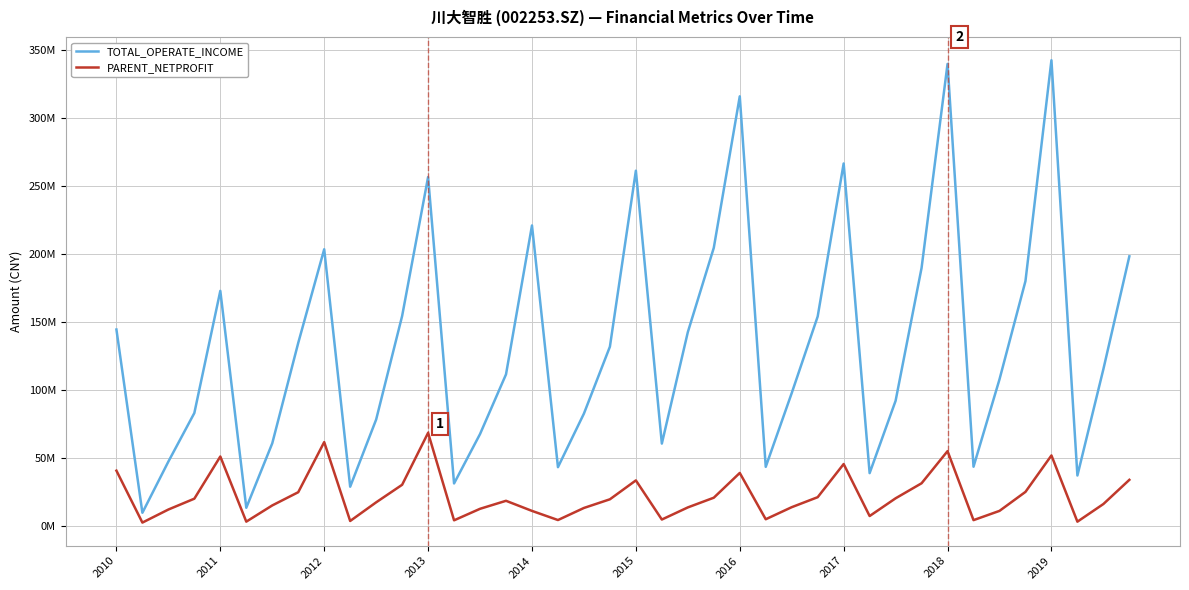

Which label corresponds to the smallest value in the chart?

2011